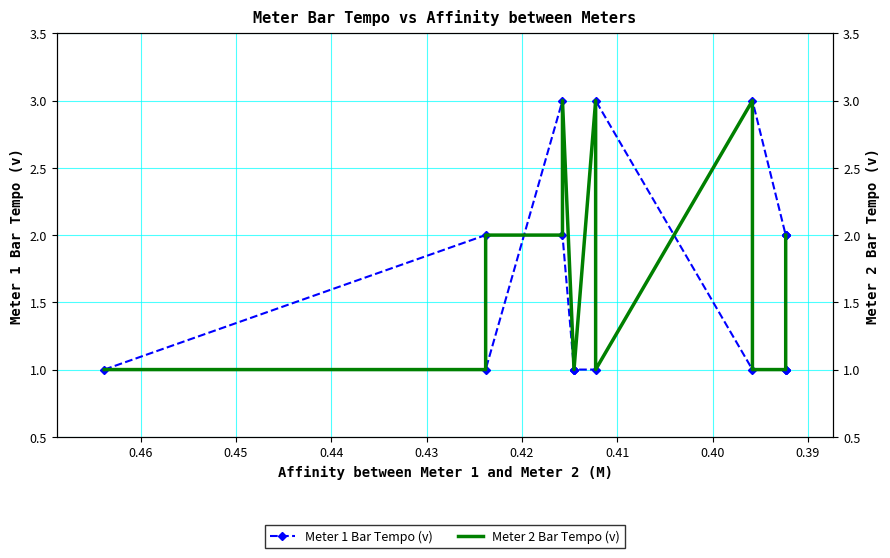

What is the minimum value for Meter 2 Bar Tempo (v)?

1